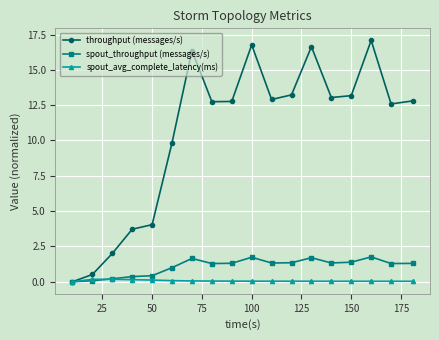

At how many categories does at least one series exceed 6?

13